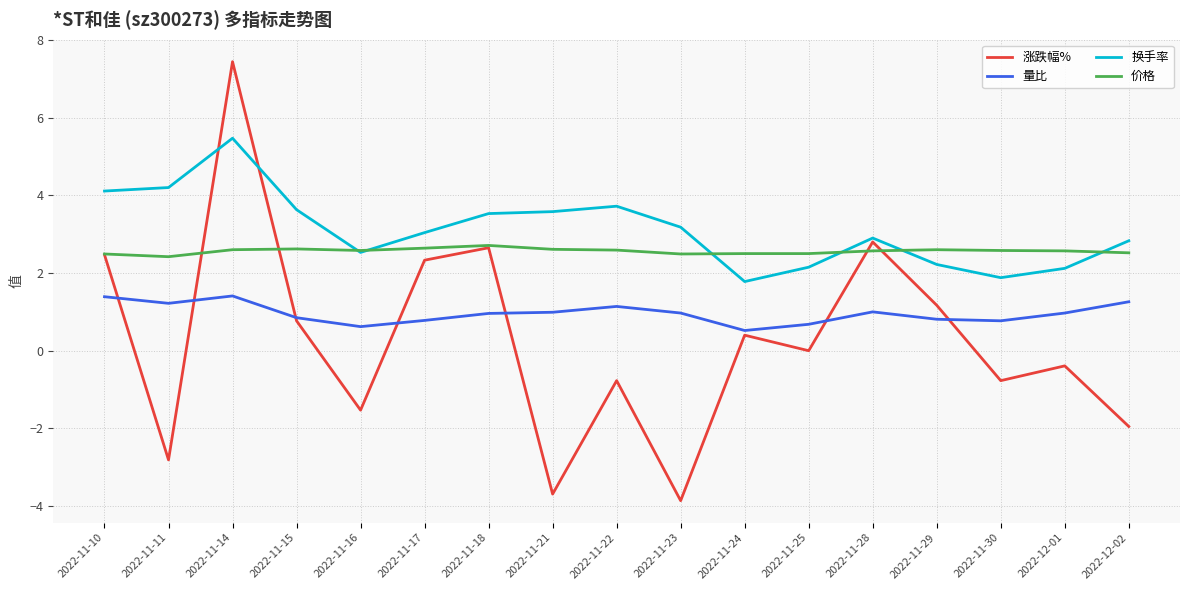

The value of 换手率 at 2022-11-14 is 9.7. True or false?

False